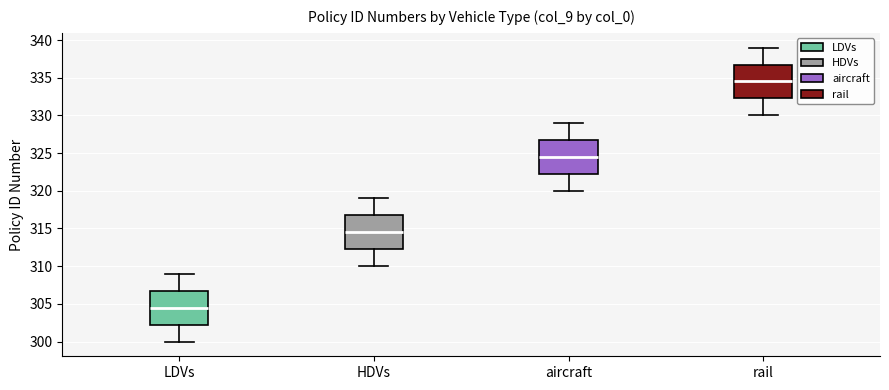

Which box has the highest median line?

rail